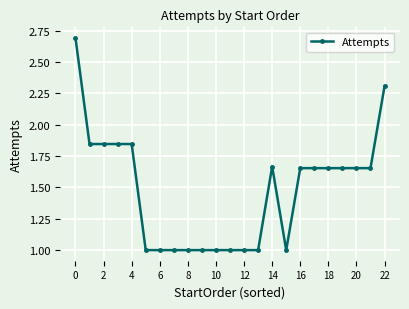

What is the minimum value shown in the chart?

1.0